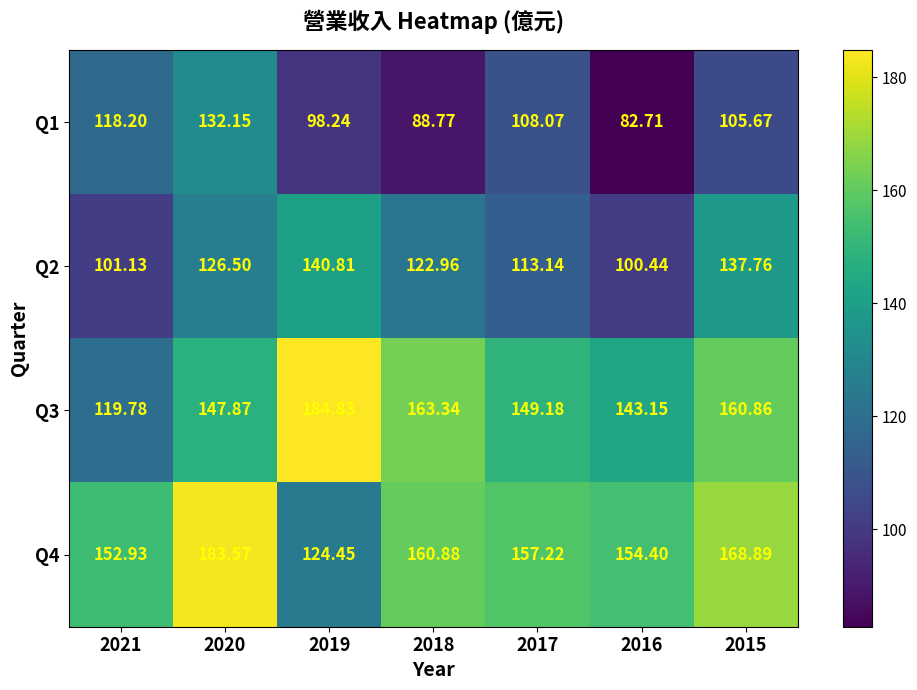

What is the difference between the highest and lowest values at 2016?

71.7